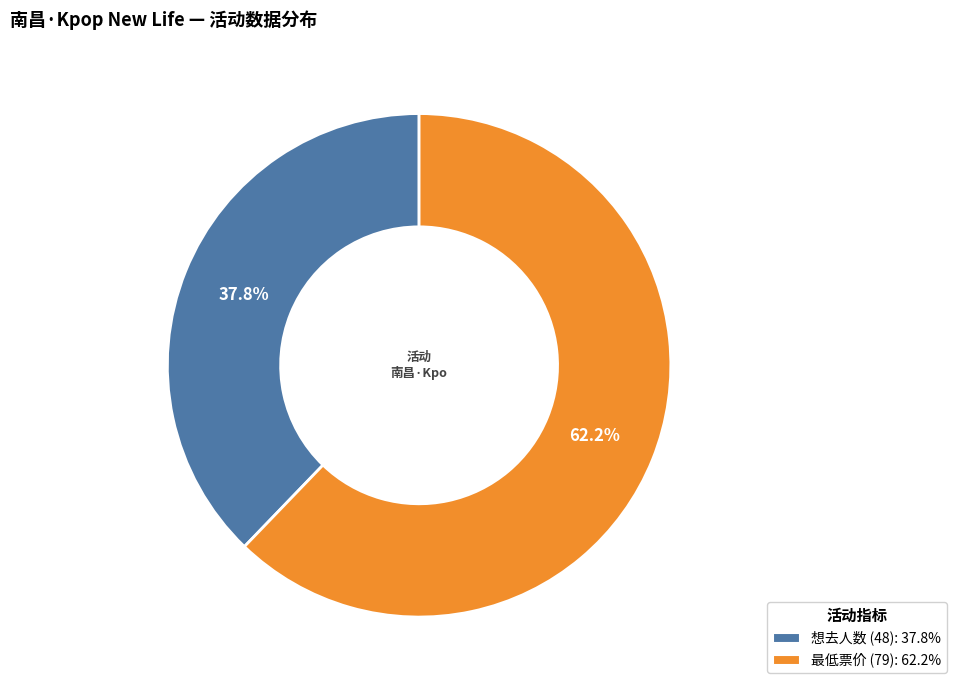

Between 想去人数 (48) and 最低票价 (79), which is larger?

最低票价 (79)